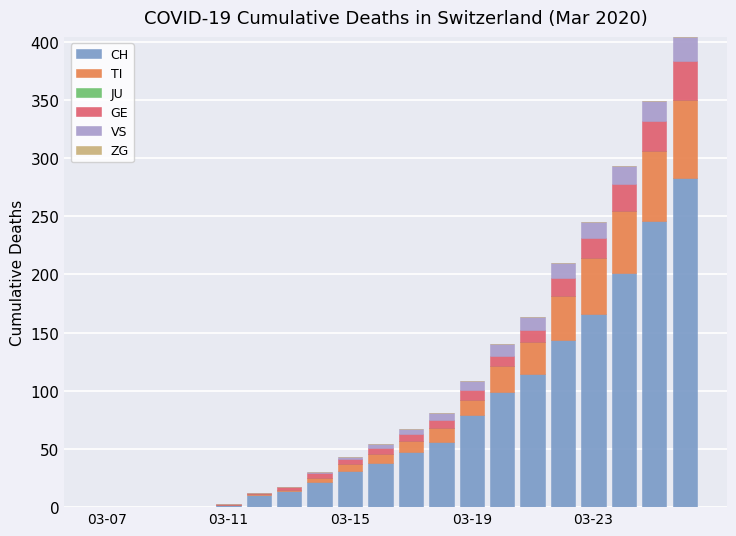

What is the sum of all CH values?

1552